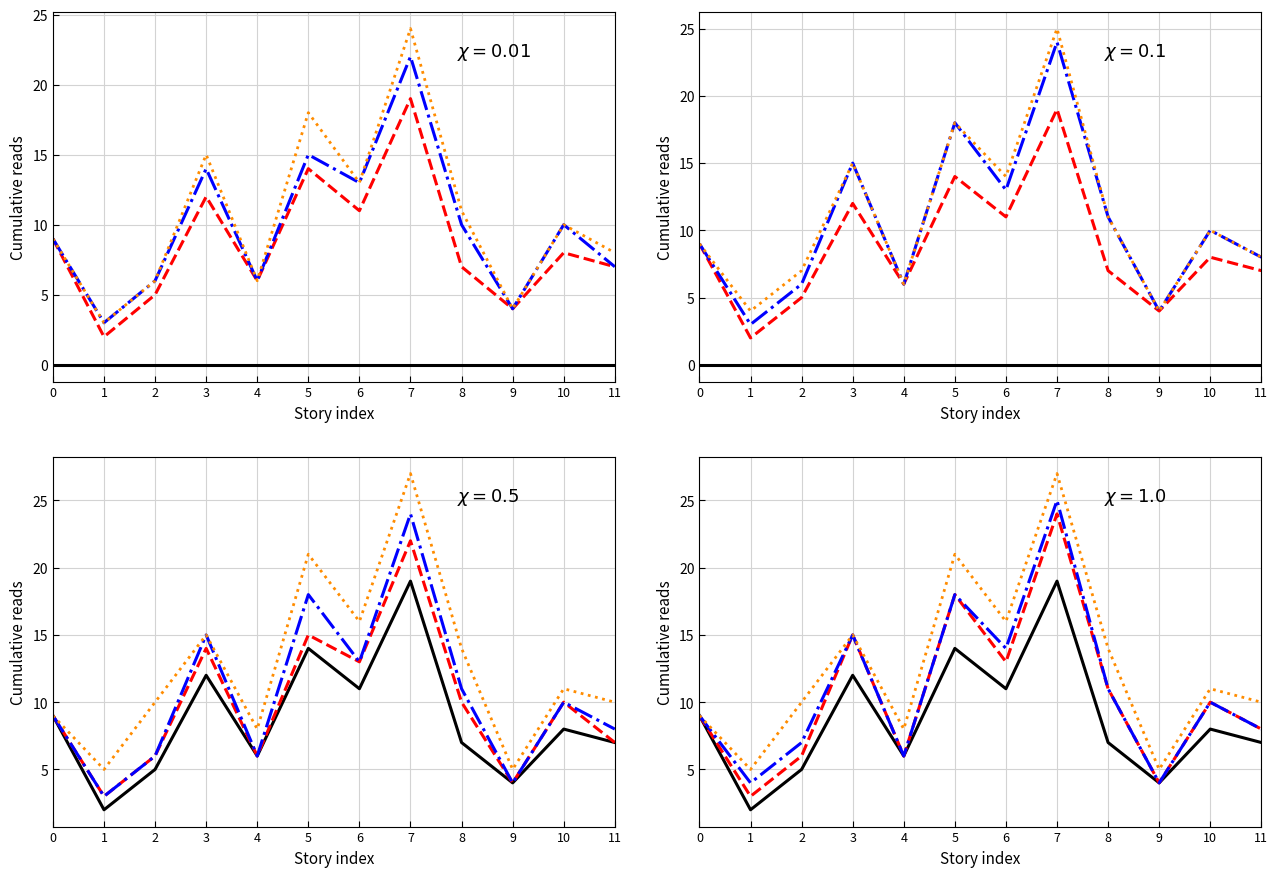

Is the value of 14.04 12:30 at 9 greater than the value of 16.04 11:35 at 7?

No